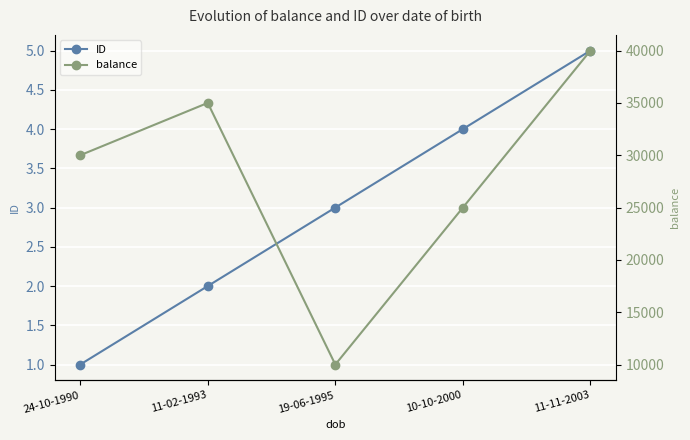

Which series has the largest total across all categories?

balance